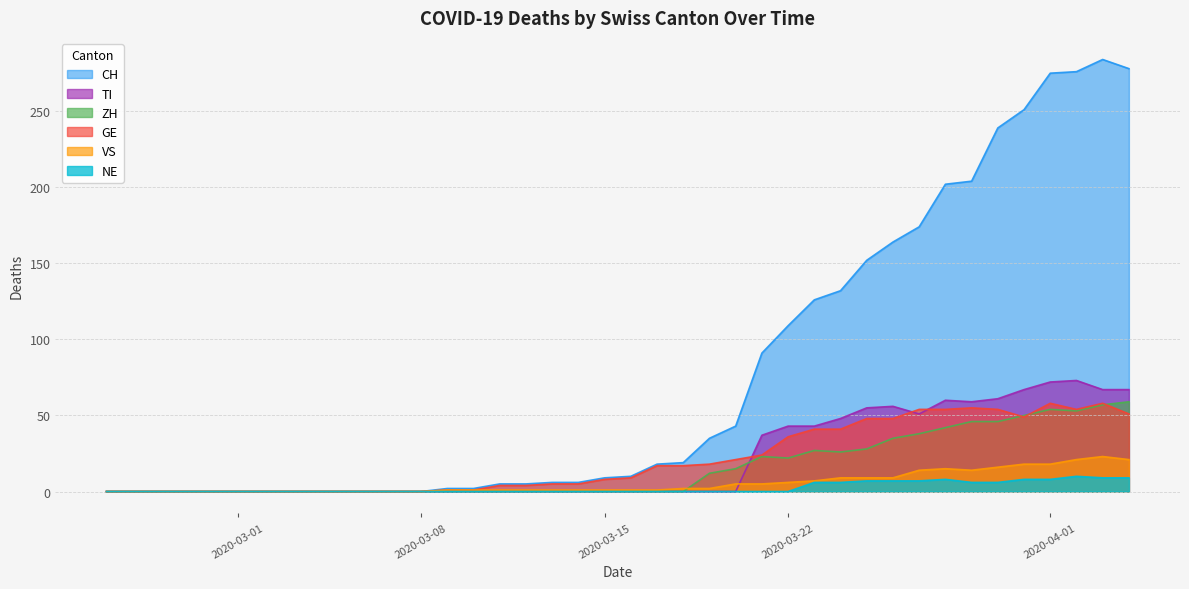

Which series has the largest range (max minus min)?

CH